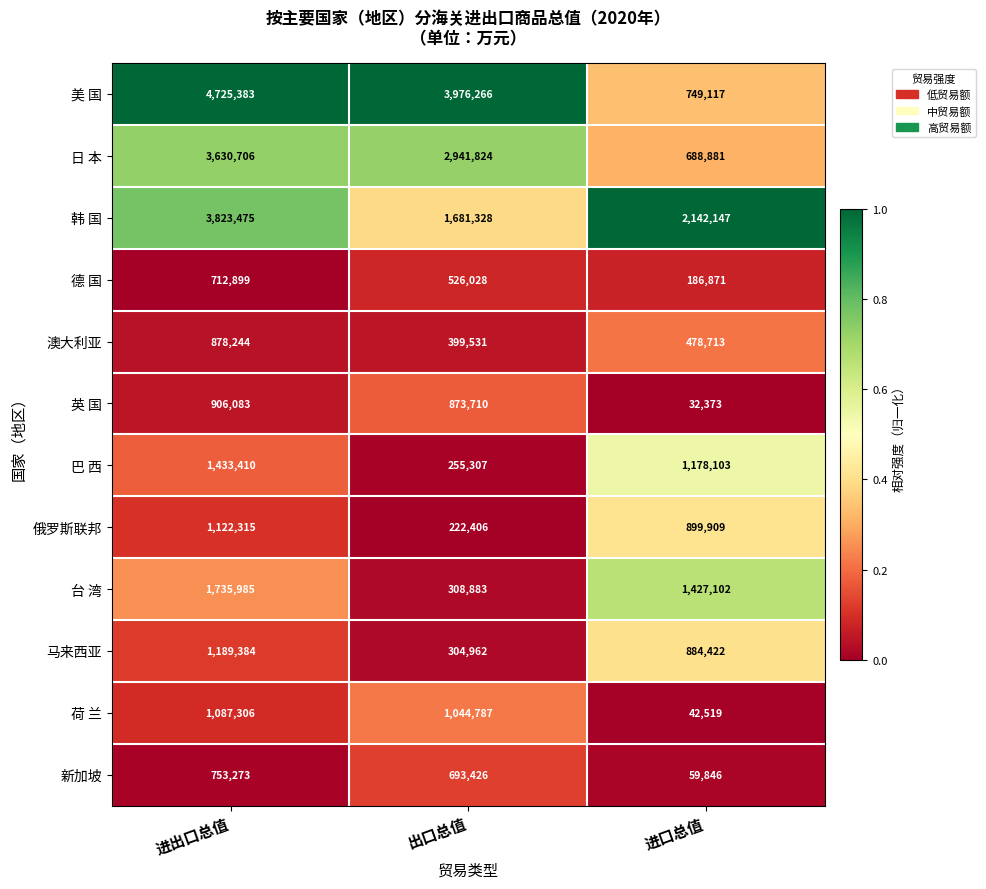

What is the difference between the maximum and minimum values in the 日 本 series?

2941825